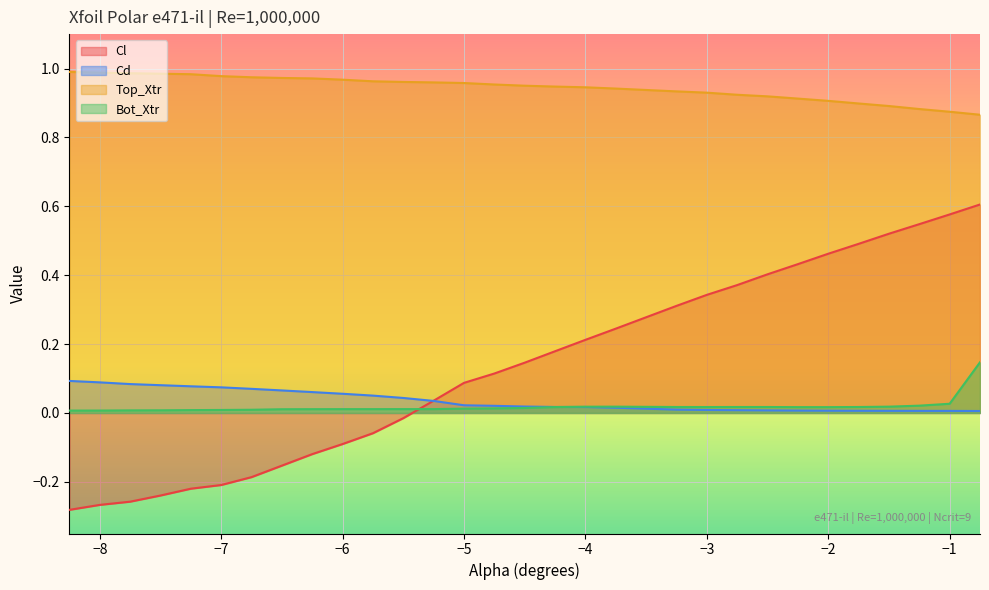

What is the sum of all Cl values?

4.0